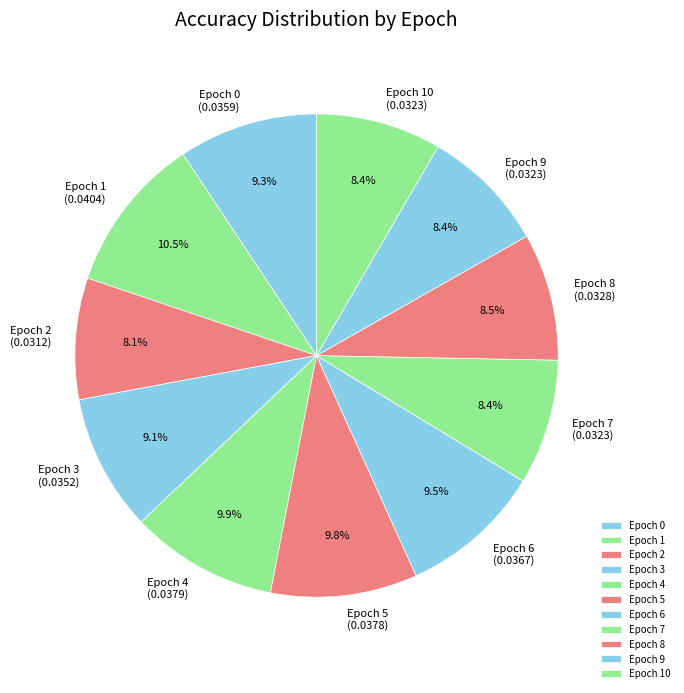

What is the largest slice in the pie chart?

Epoch 1